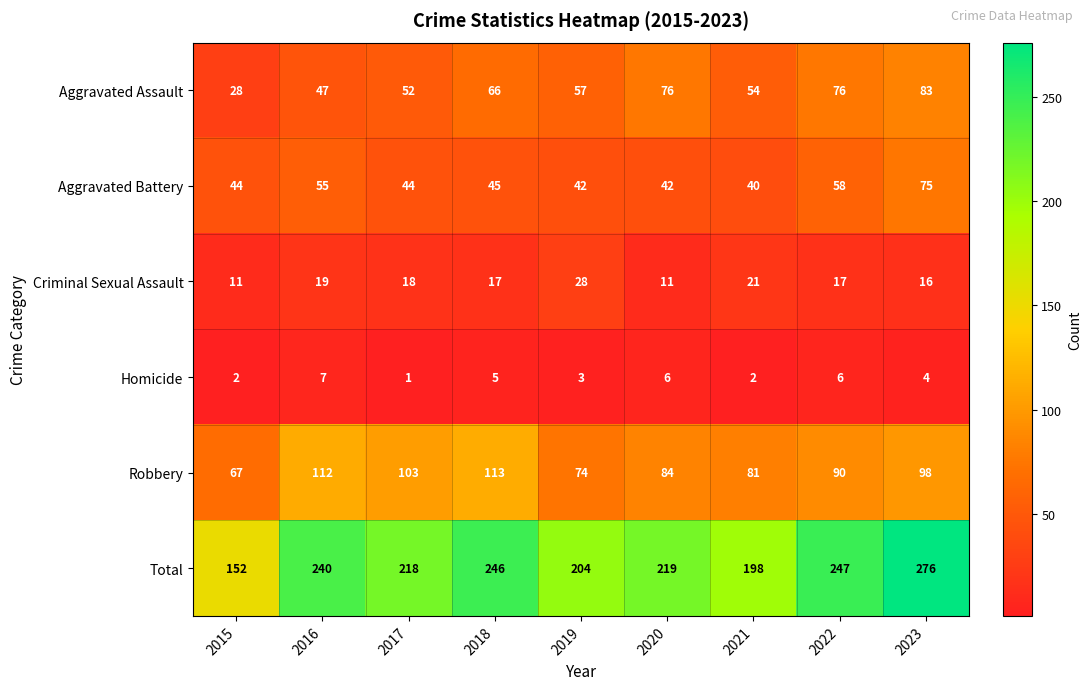

True or false: Criminal Sexual Assault has a value of 34 at 2021.

False